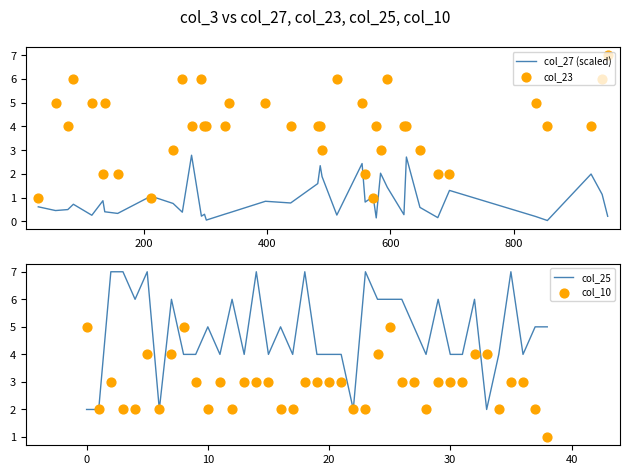

What is the highest value of the col_27 (scaled) series?

2.8